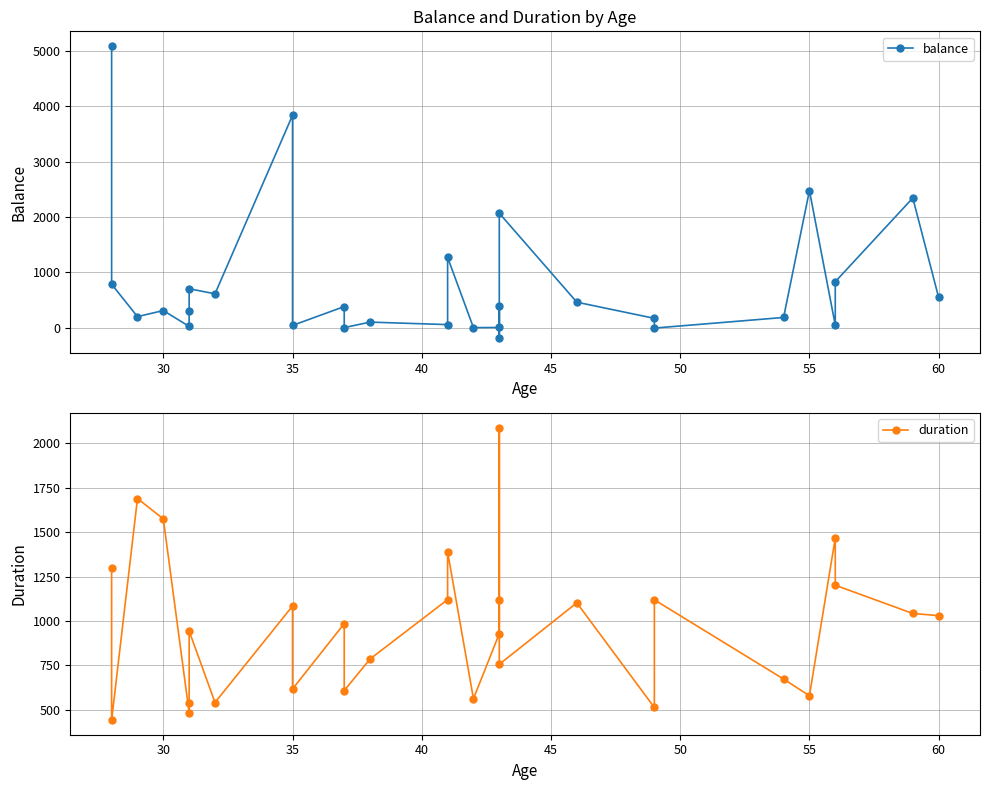

Which series has the largest range (max minus min)?

balance